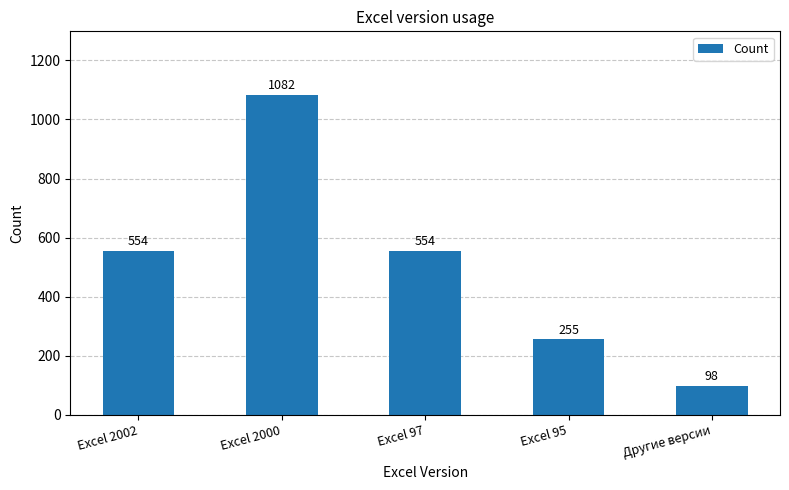

What is the minimum value shown in the chart?

98